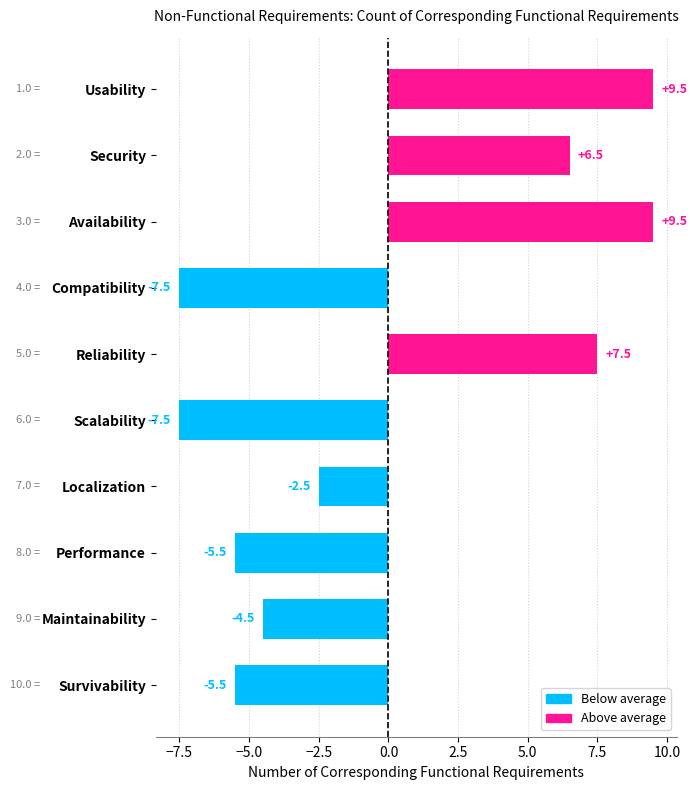

What is the difference between the values at Performance and Reliability?

13.0